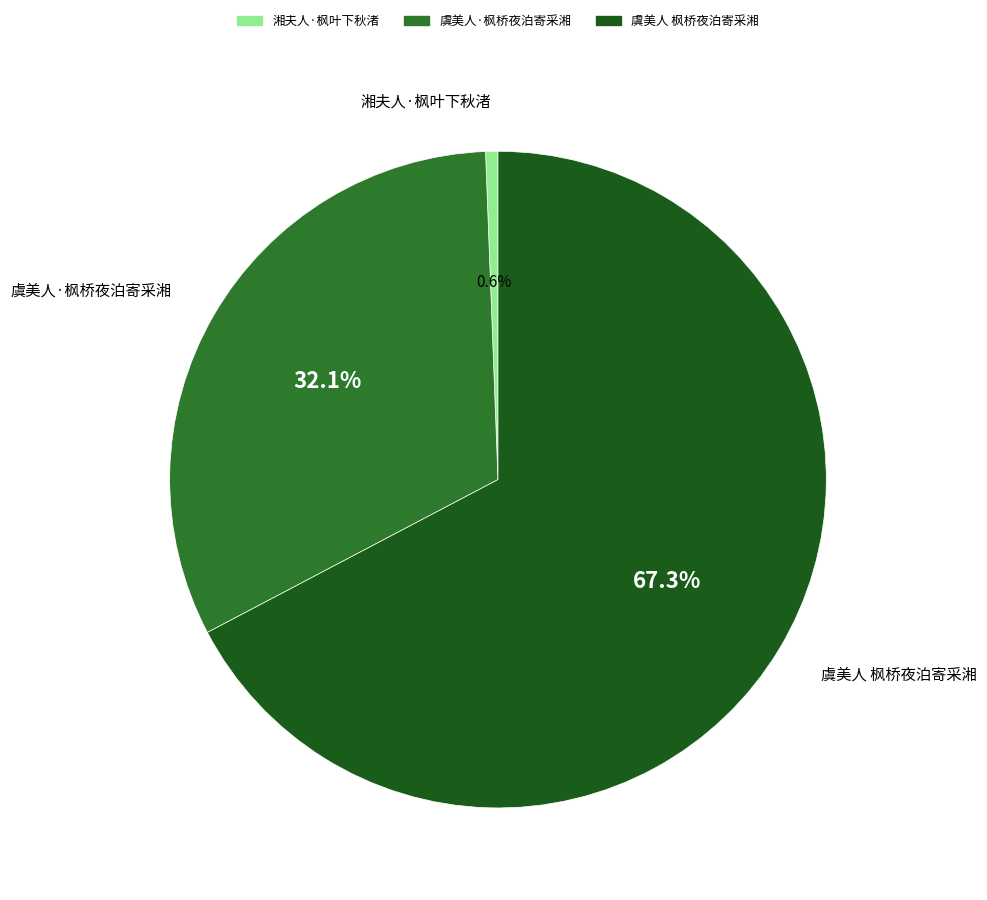

Count the number of slices in the pie.

3